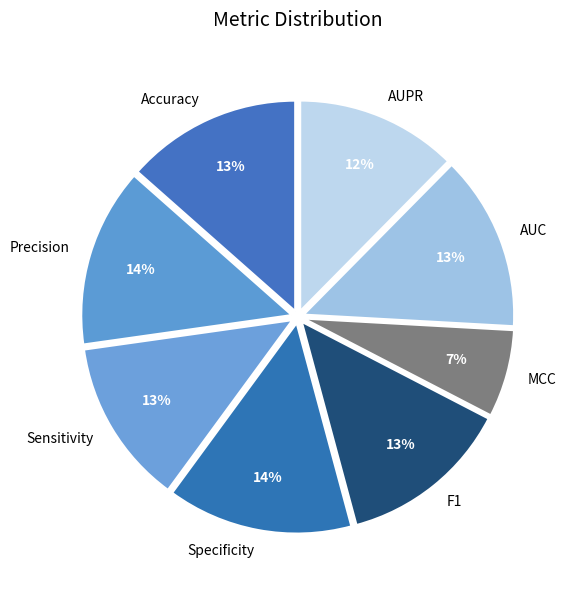

Which category has the smallest portion of the pie?

MCC